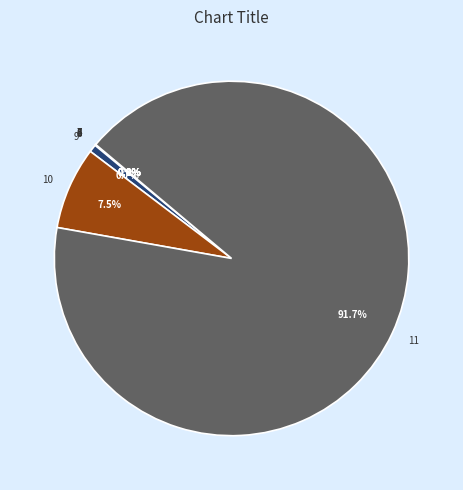

Is the sum of 9 and 11 greater than half?

Yes